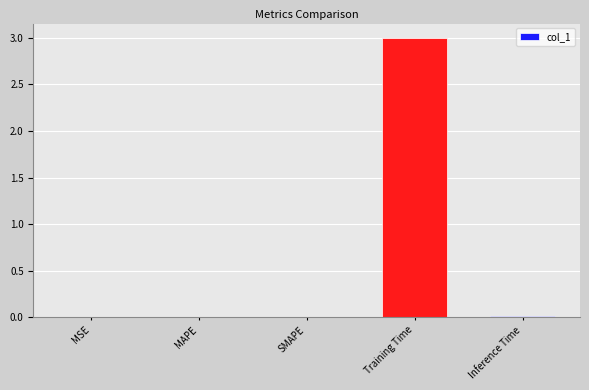

What is the sum of all values?

3.0